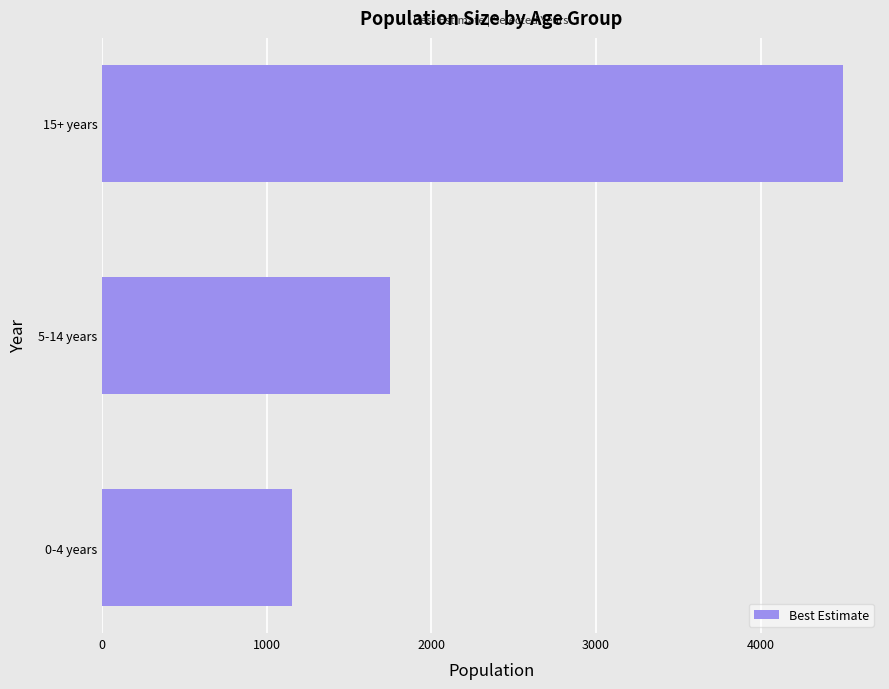

Between 15+ years and 5-14 years, which is larger?

15+ years